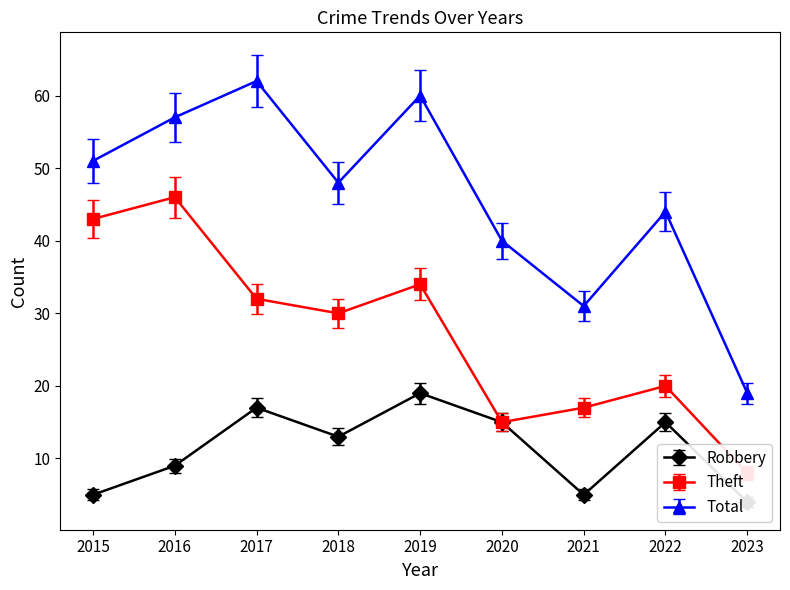

How many values in the Theft series are below 30?

4